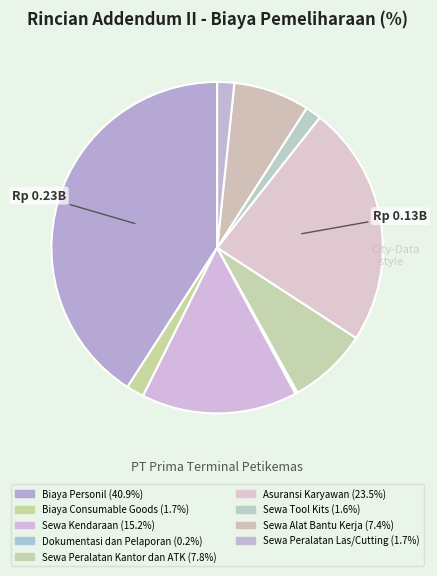

How many slices are in this pie chart?

9